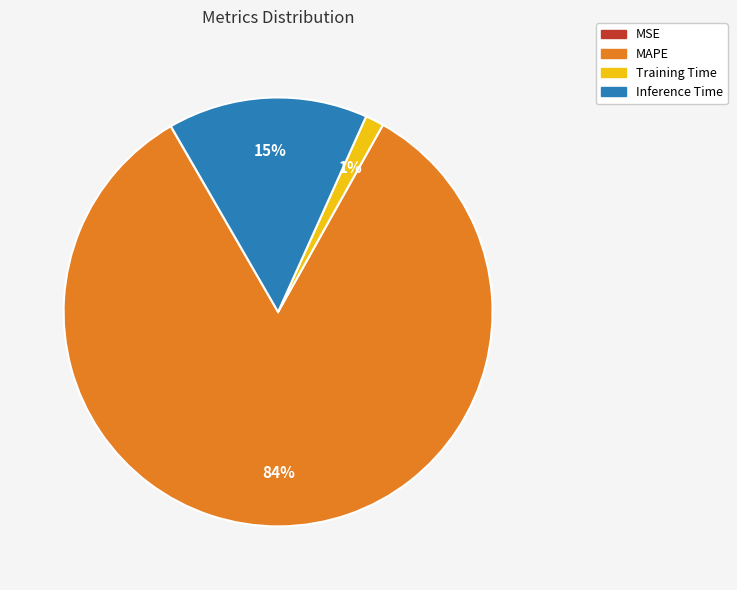

Is MAPE the majority of the pie?

Yes